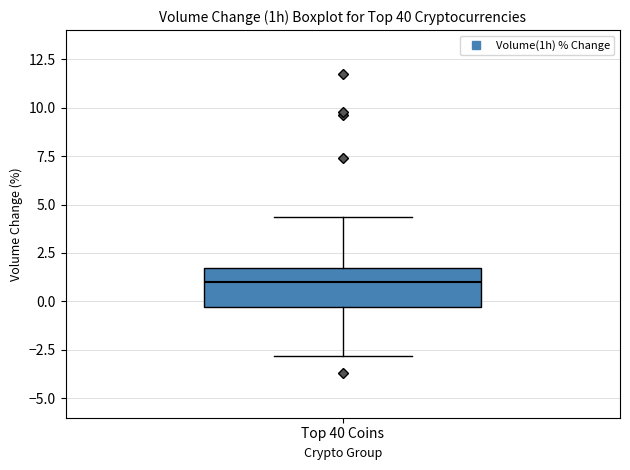

Read this box plot against the y-axis: the position of the median line, the range covered by the box, and the ends of both whiskers. The values are not printed on the chart, so give them approximately, as read against the axis.

median 1.0, box -0.5 to 1.5, whiskers -3.0 to 4.5